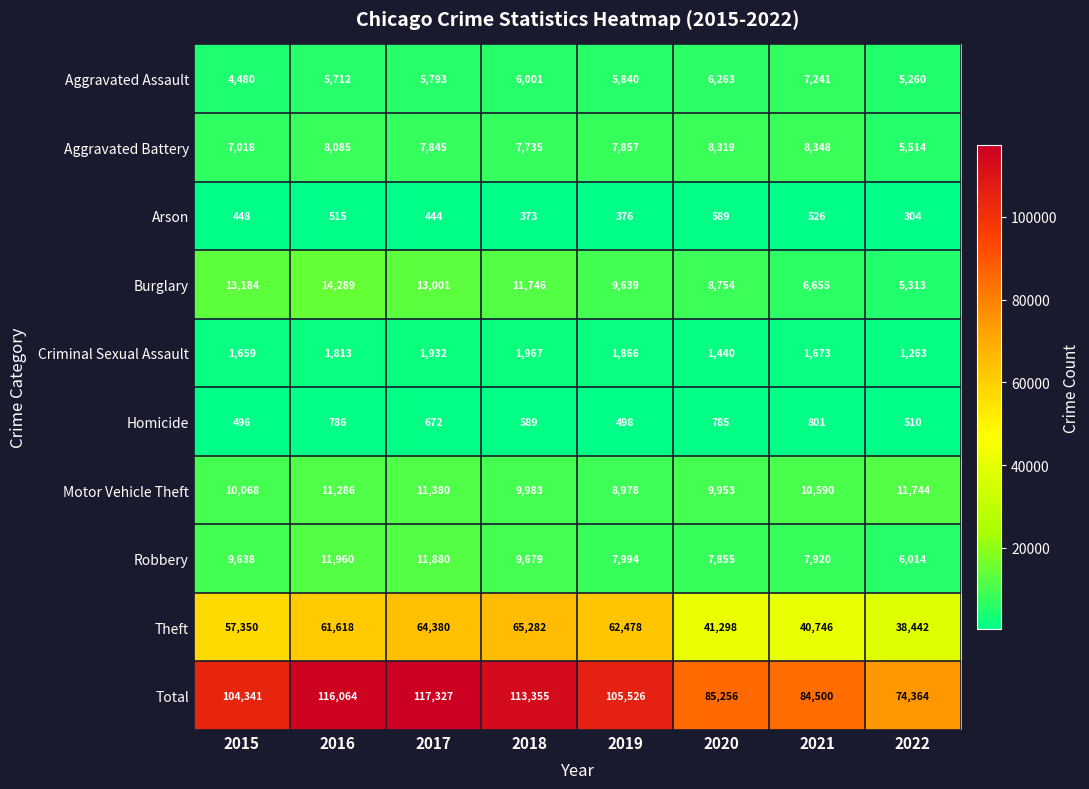

How many data points does each series have?

8